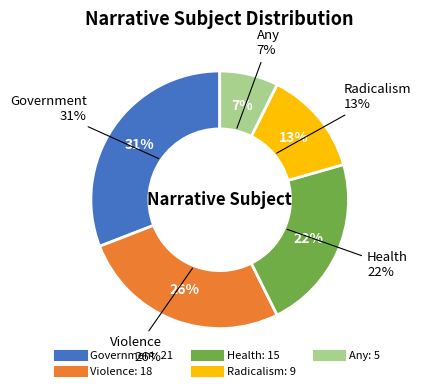

Do Violence and Radicalism together represent more than half of the pie?

No